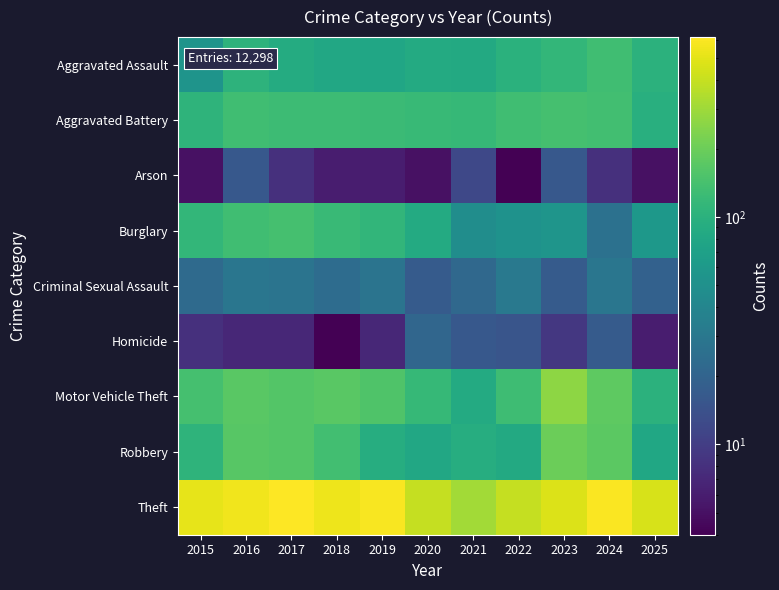

Which label corresponds to the smallest value in the chart?

2022